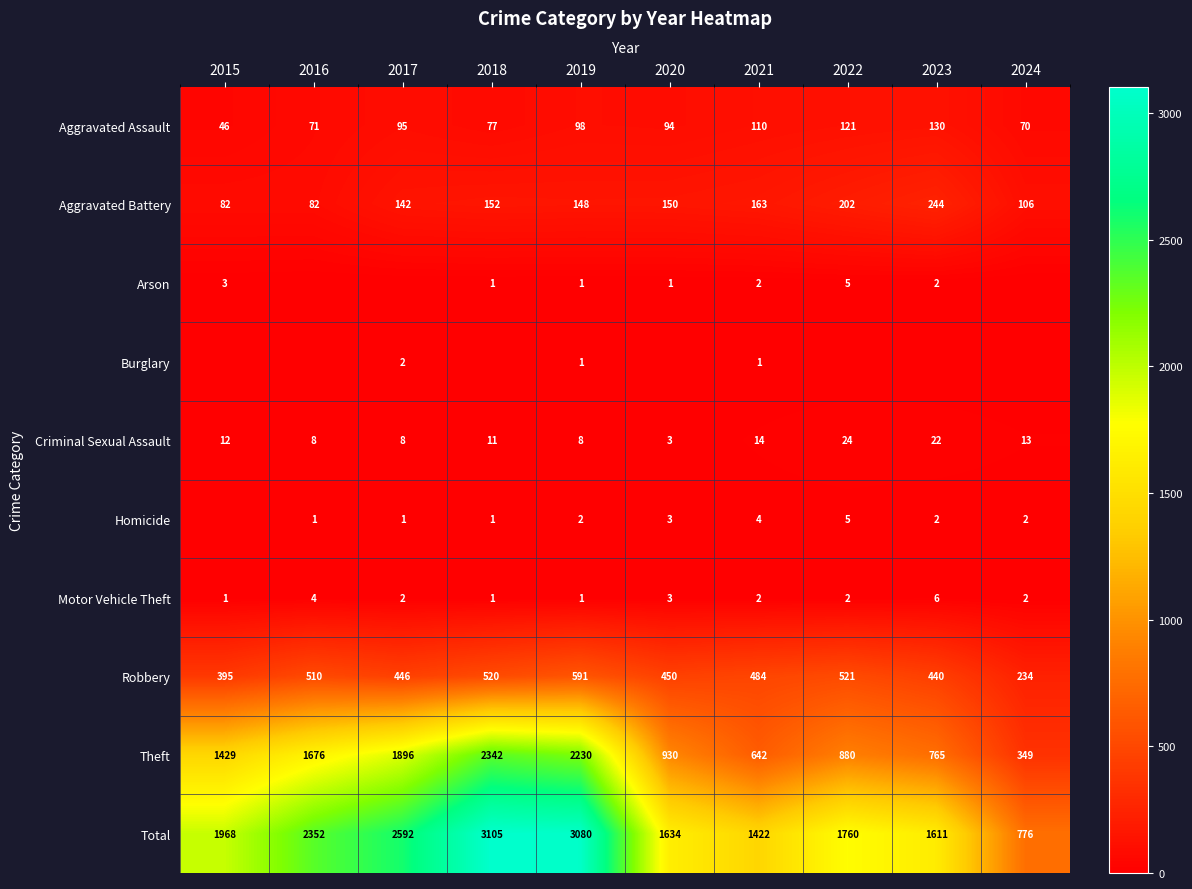

How many values in the Robbery series are below 484?

5